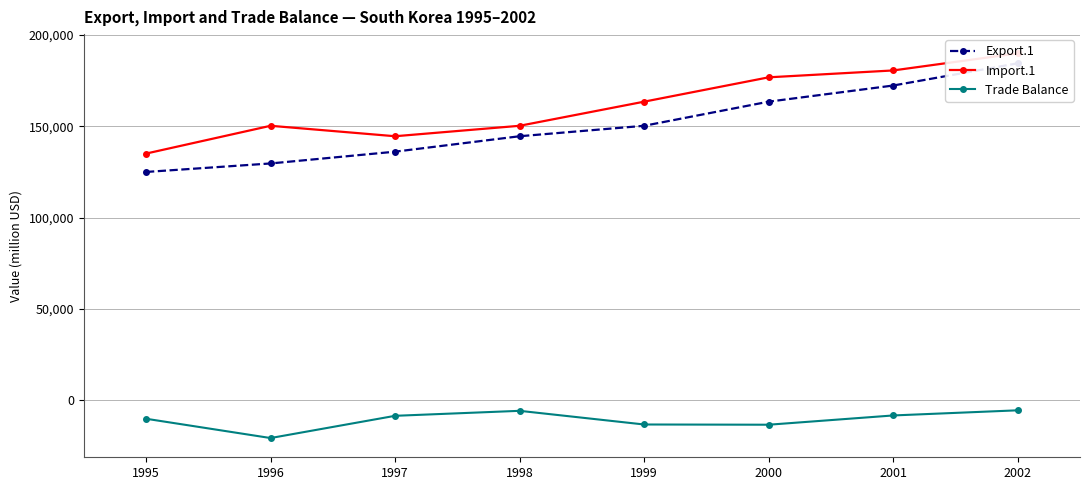

Where does the Import.1 series first go above 163545?

2000